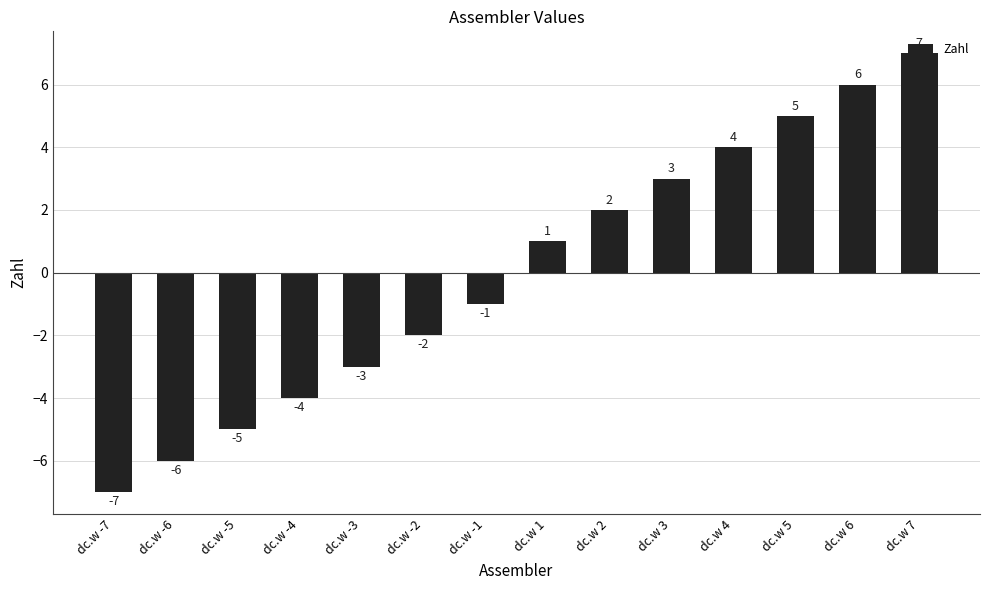

What is the value of the 9th bar from the left?

2